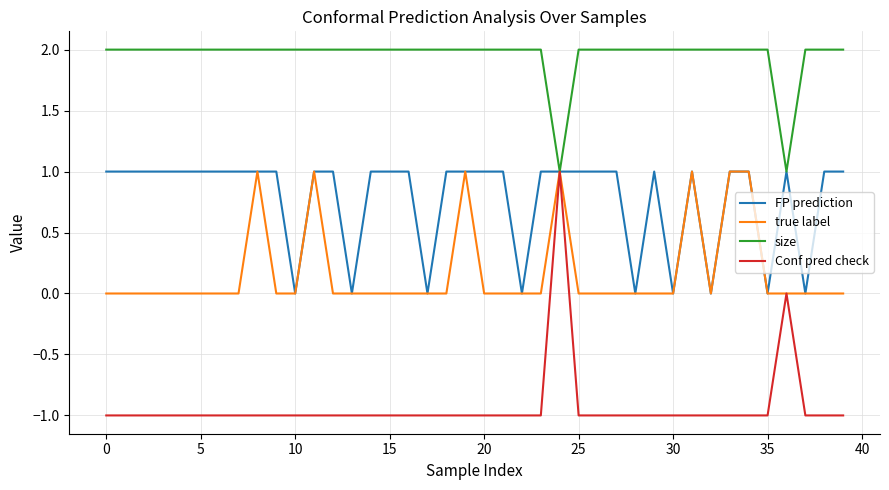

Which series has the largest total across all categories?

size